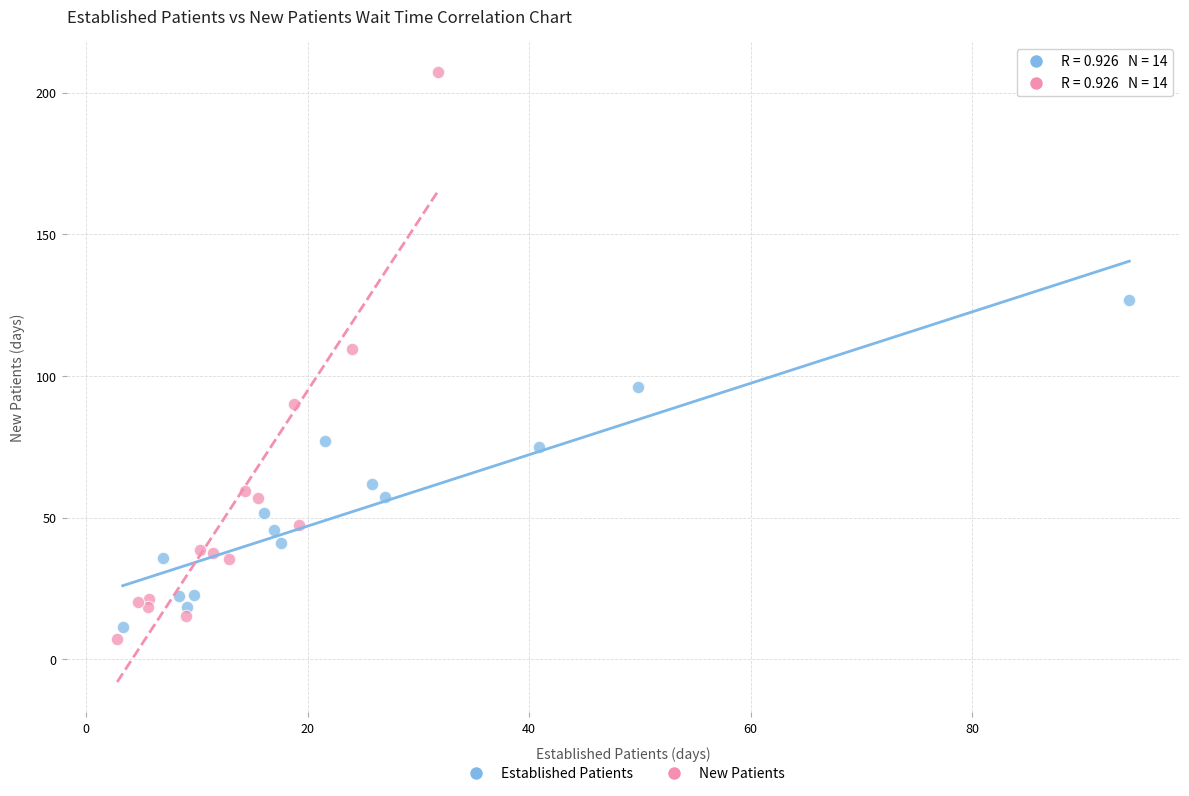

Which series contains the lowest Y value?

New Patients